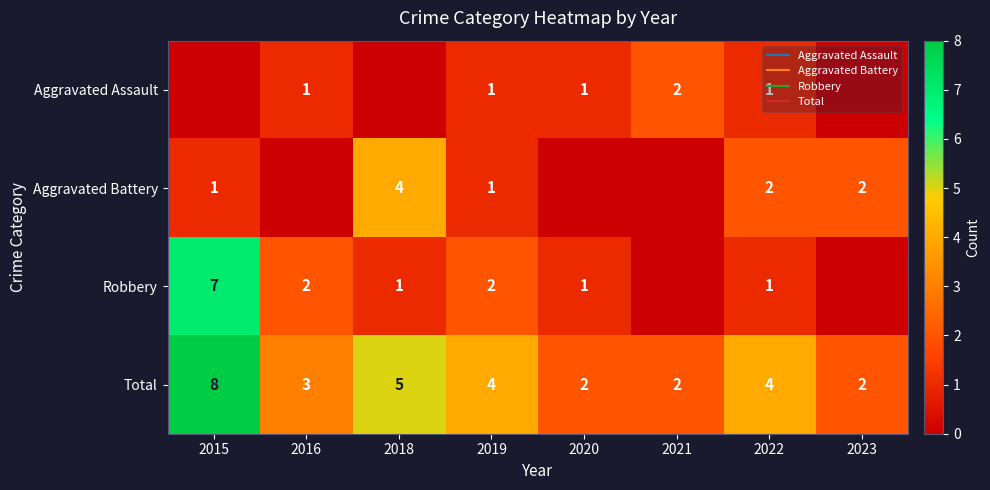

What is the maximum value for Total?

8